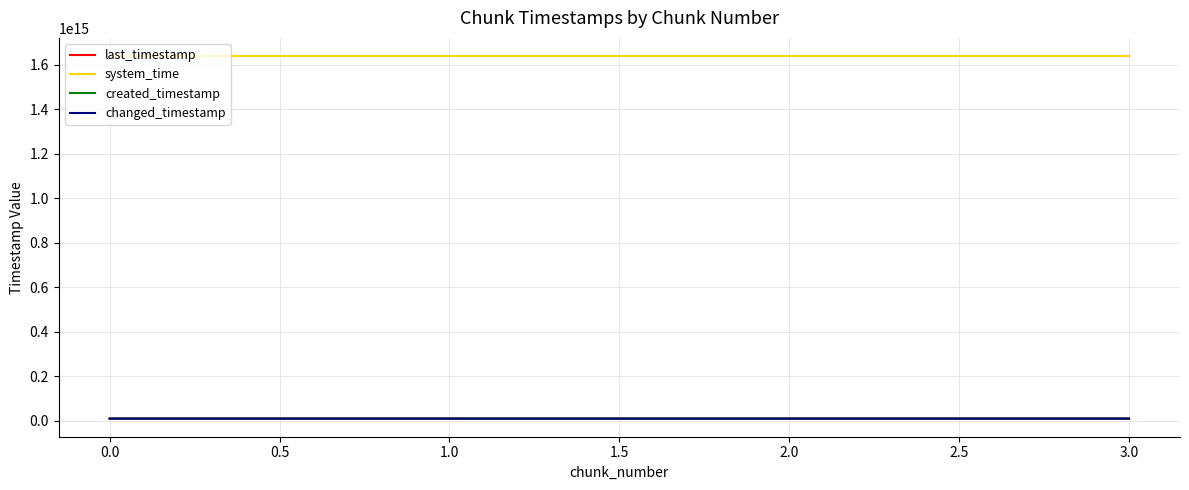

The last_timestamp series shows 9452451550112 at 1.0. True or false?

True